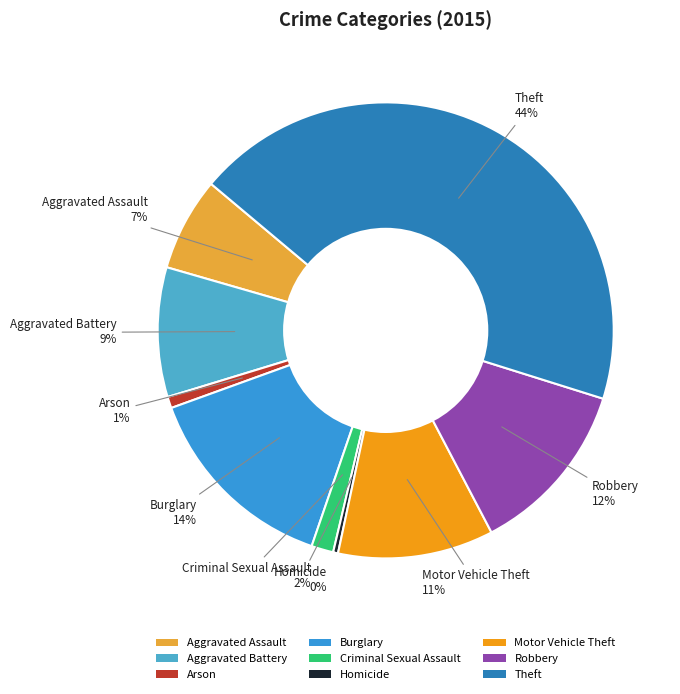

Is it true that Burglary is 14% of the pie?

True